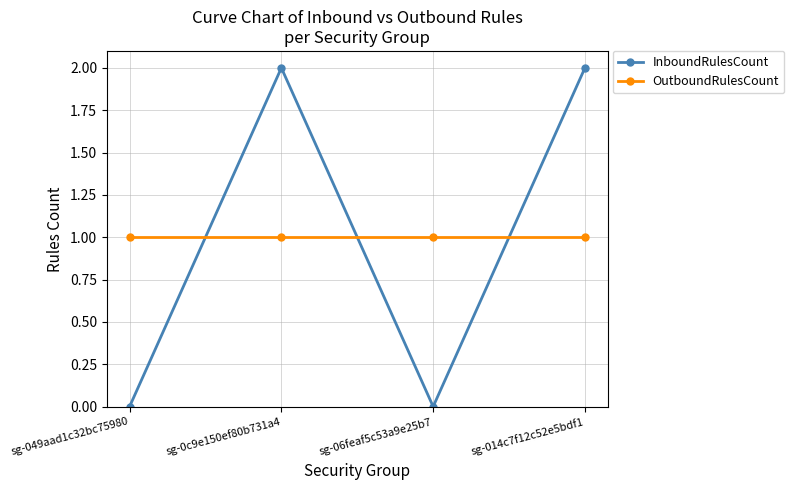

Between sg-049aad1c32bc75980 and sg-0c9e150ef80b731a4, which series saw the biggest shift?

InboundRulesCount